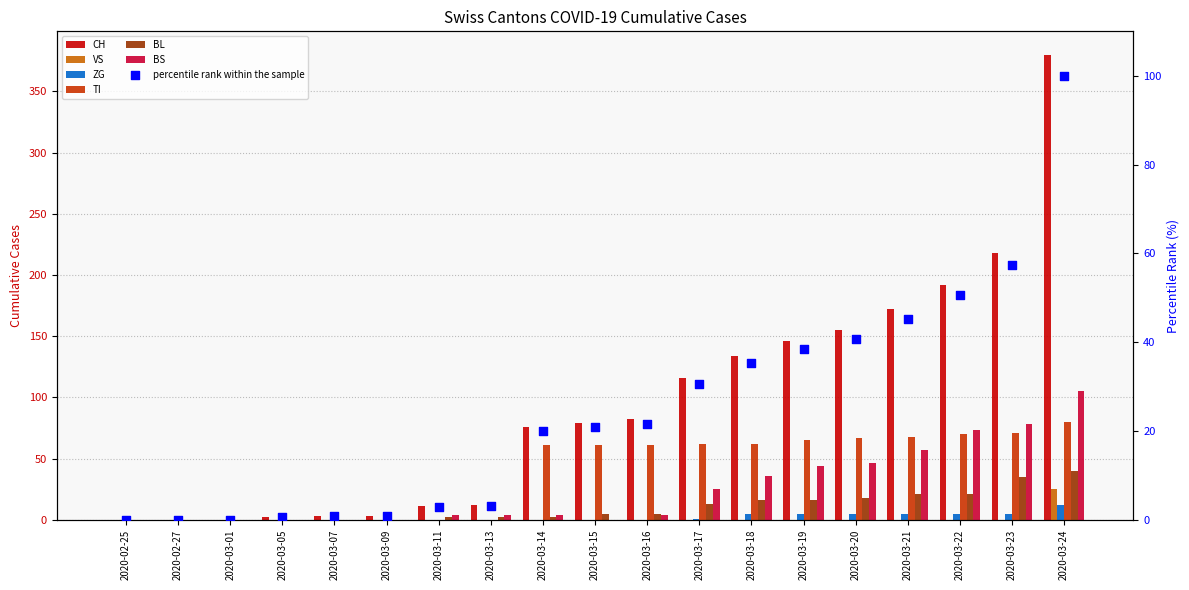

Which series has the widest spread of Y values?

CH